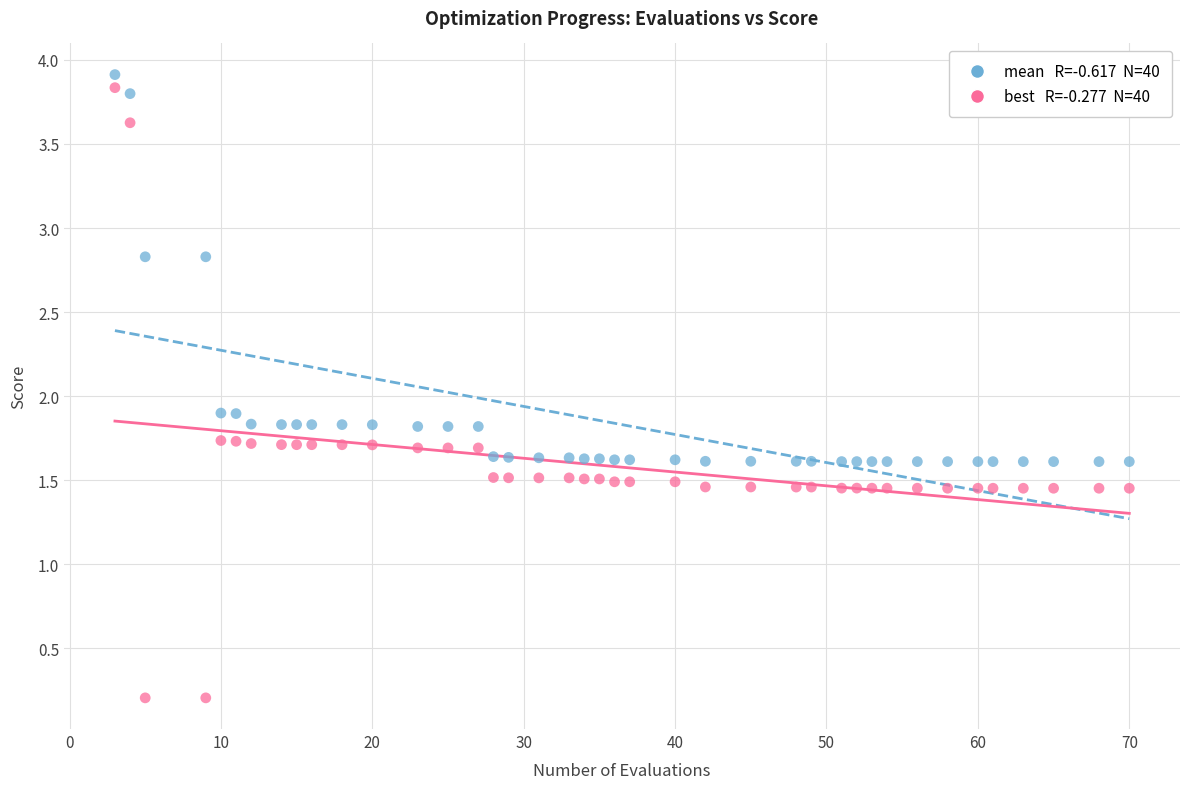

Across all data points, what is the range of X values (max minus min)?

67.0